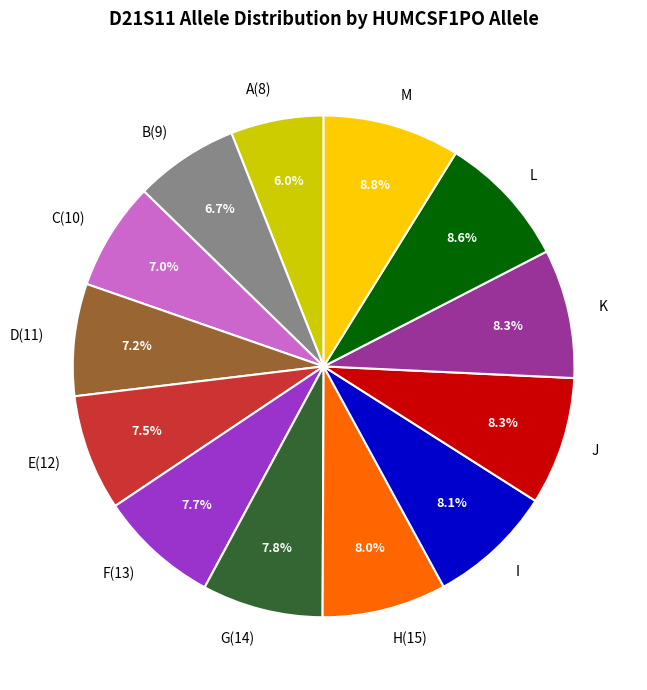

To the nearest percent, what is the combined percentage of D(11) and F(13)?

15%